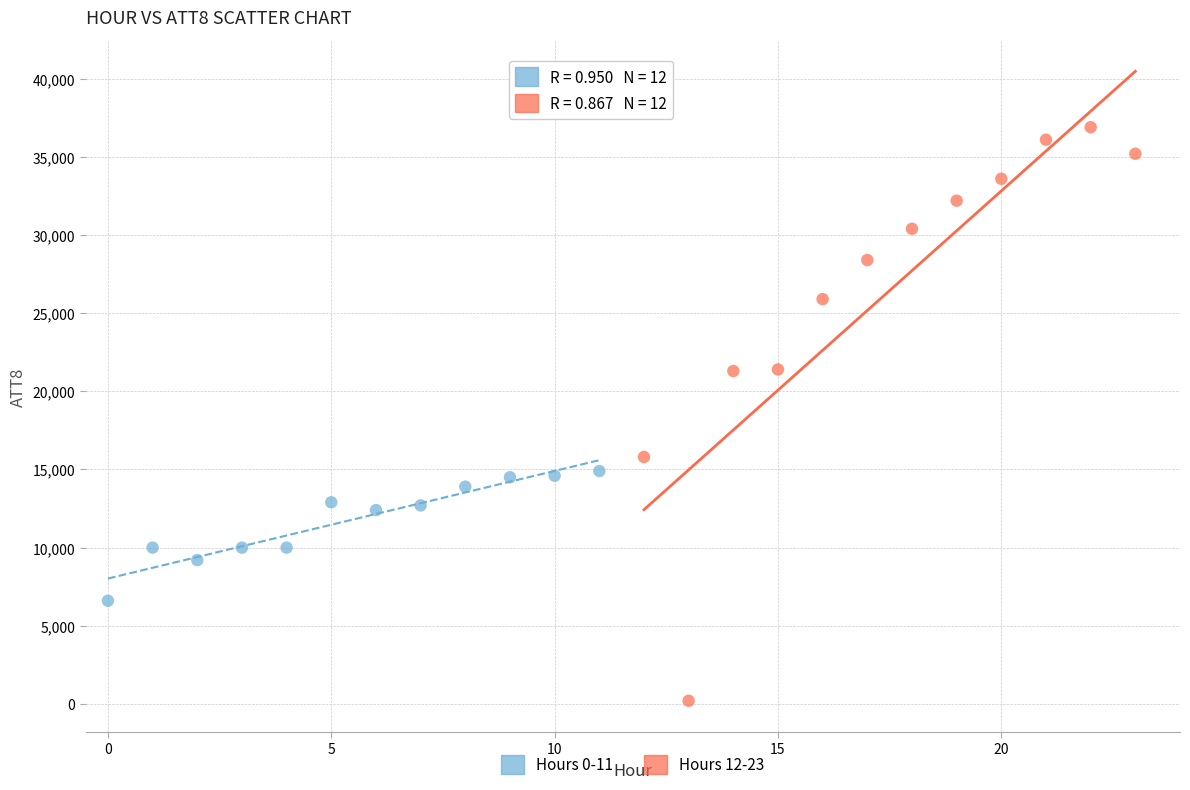

Which series contains the lowest Y value?

Hours 12-23